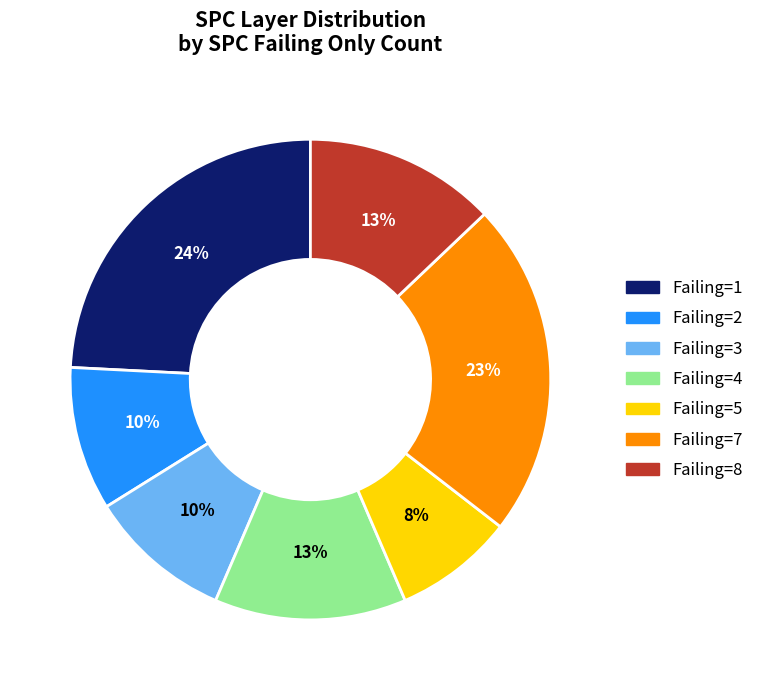

Is there any slice that represents more than half of the pie?

No